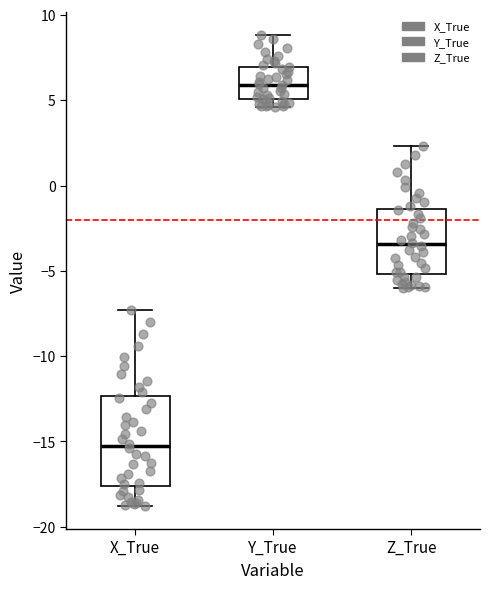

Comparing the boxes themselves (not the whiskers), which one is the tallest?

X_True